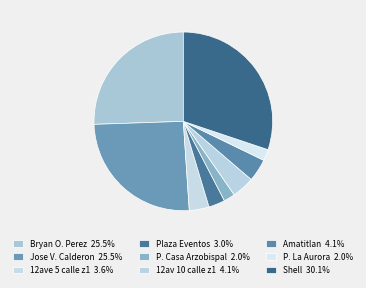

How many slices are in this pie chart?

9